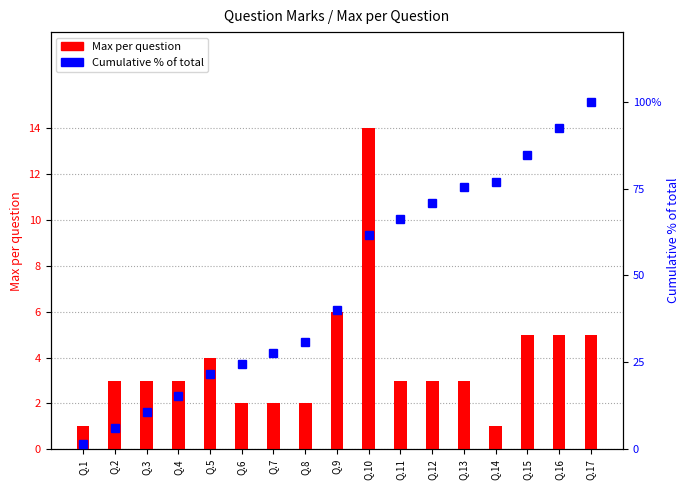

Are the bars horizontal?

No